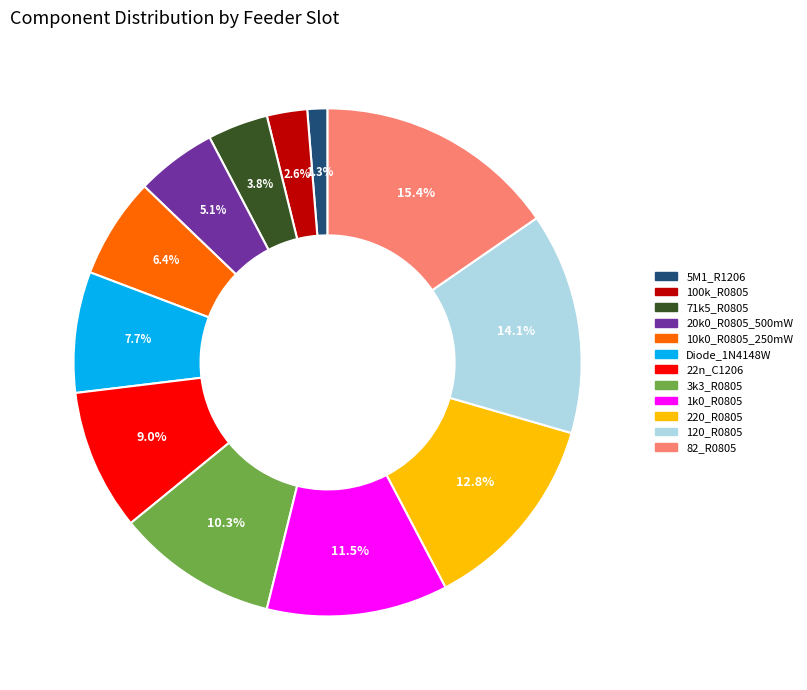

To the nearest percent, what is the difference between the largest and smallest slice percentages?

14%